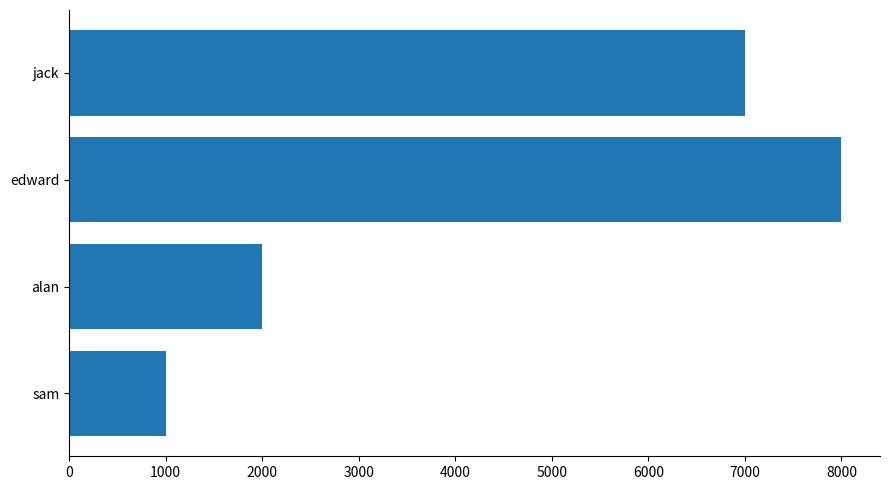

List the labels in order of value, smallest first.

sam, alan, jack, edward